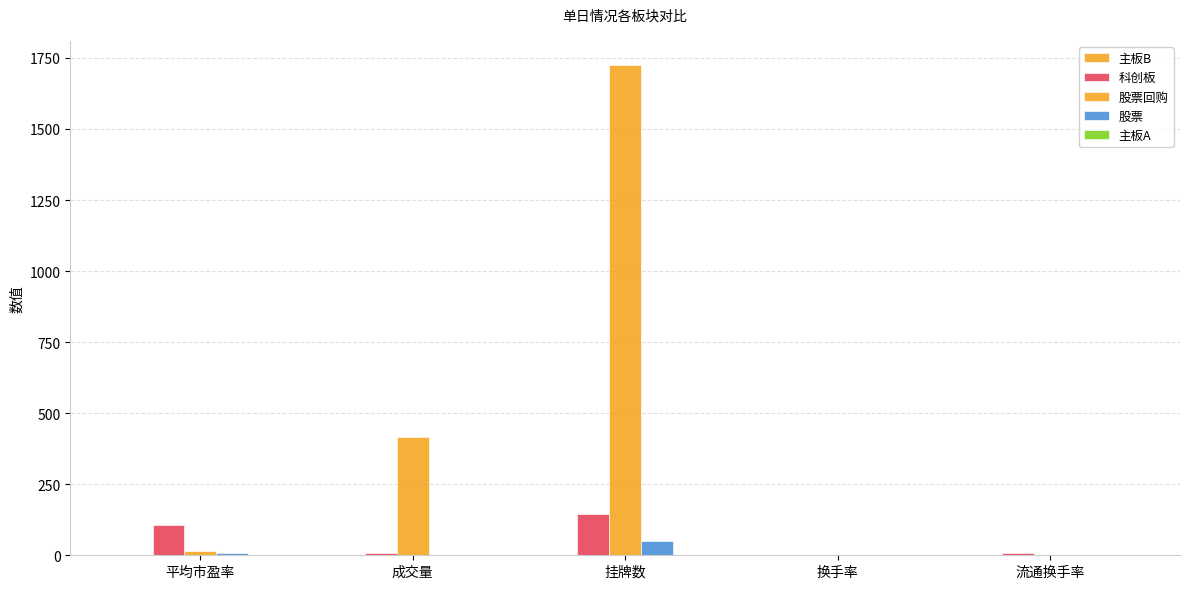

Count the number of categories in the chart.

5